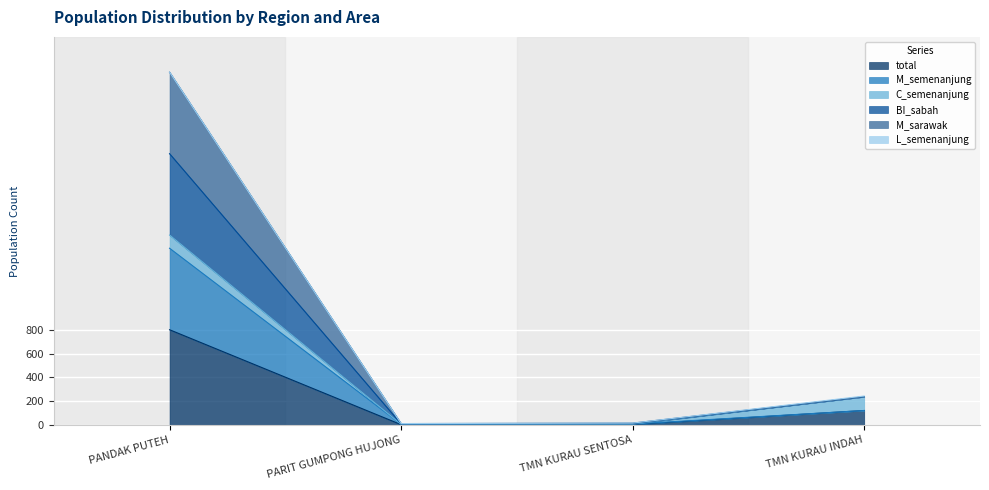

What is the minimum value shown in the chart?

3